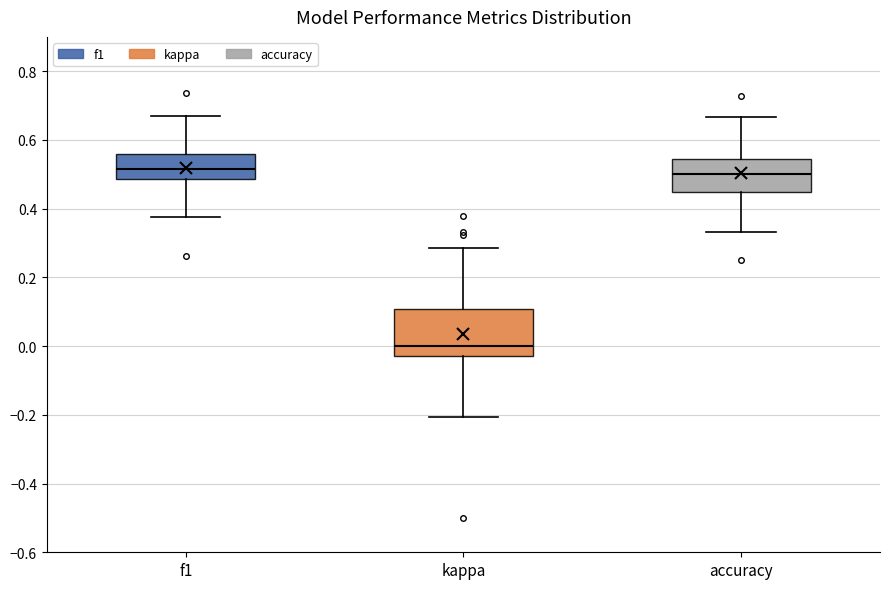

Reading left to right, read every box against the y-axis: the position of its median line, the range the box covers, and the ends of its whiskers. The values are not printed on the chart, so give them approximately, as read against the axis.

f1: median 0.52, box 0.48 to 0.56, whiskers 0.38 to 0.66
kappa: median 0.00, box -0.02 to 0.10, whiskers -0.20 to 0.28
accuracy: median 0.50, box 0.46 to 0.54, whiskers 0.34 to 0.66